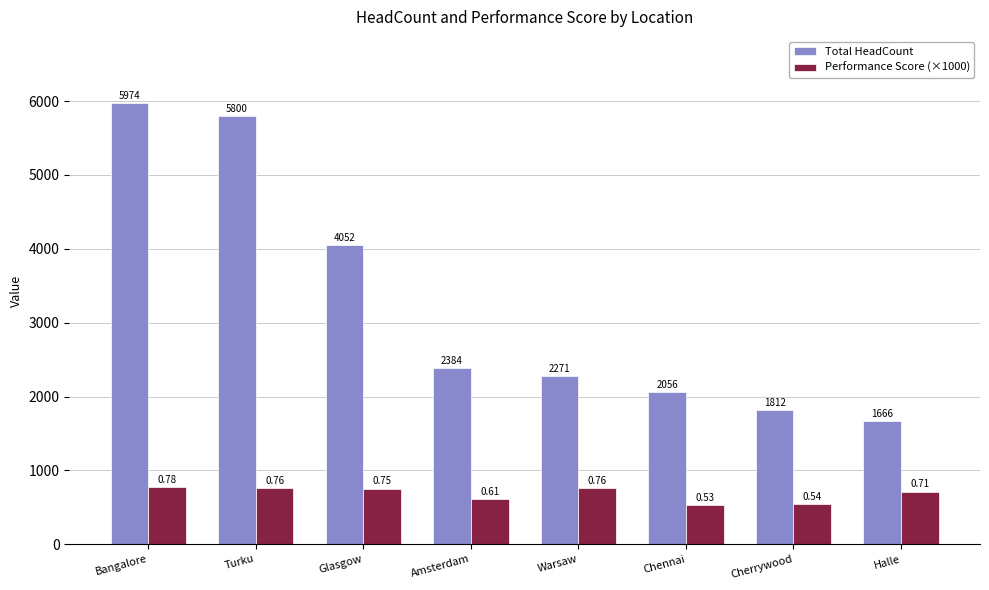

What are all the series names shown in the legend?

Total HeadCount, Performance Score (×1000)